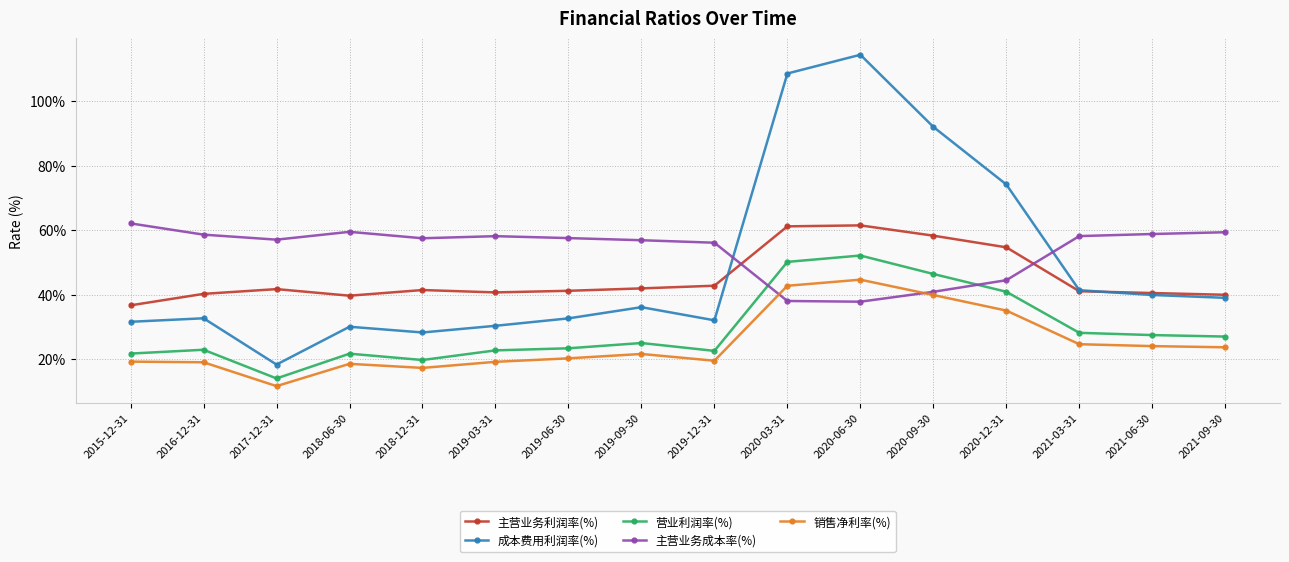

After their last crossing, which series has the higher values: 主营业务利润率(%) or 成本费用利润率(%)?

主营业务利润率(%)